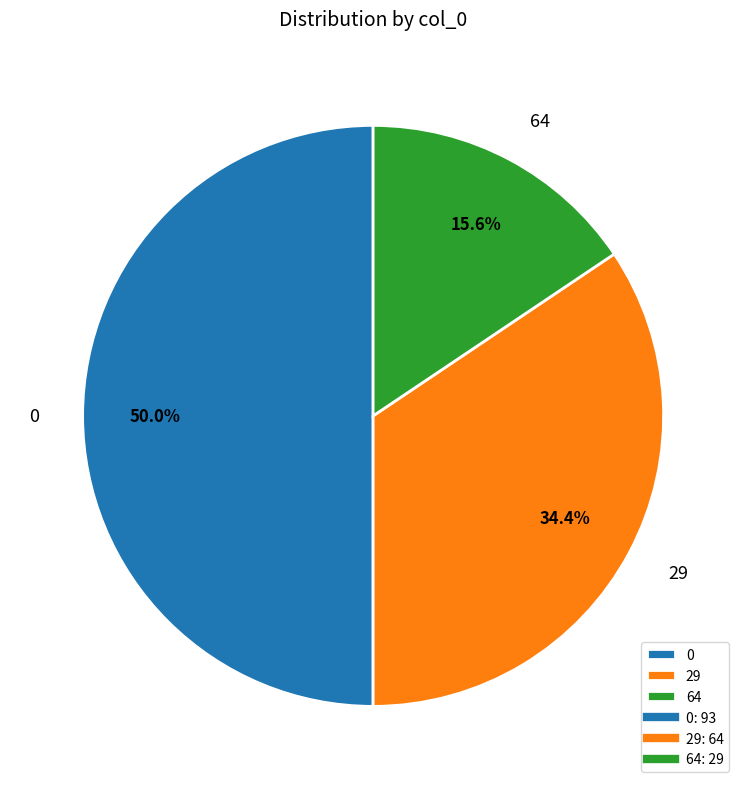

How many segments does this pie chart have?

3